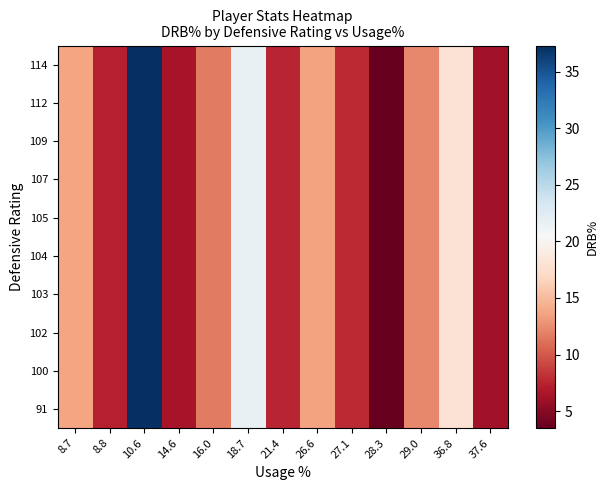

What is the minimum value shown in the chart?

3.5